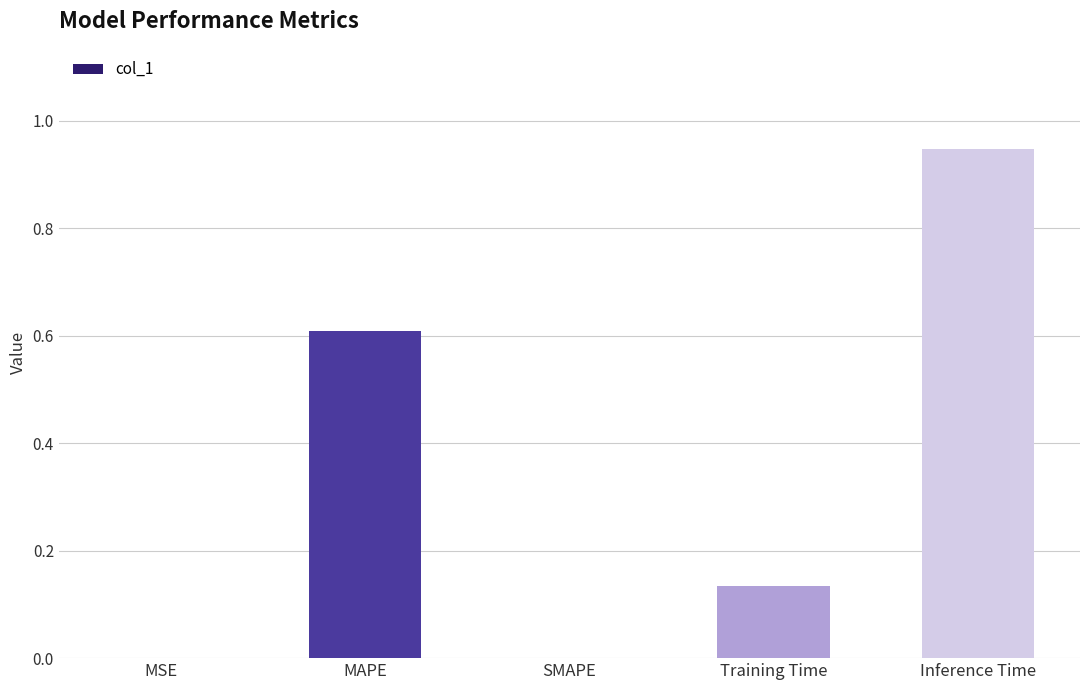

Which category has the highest value across all series?

Inference Time